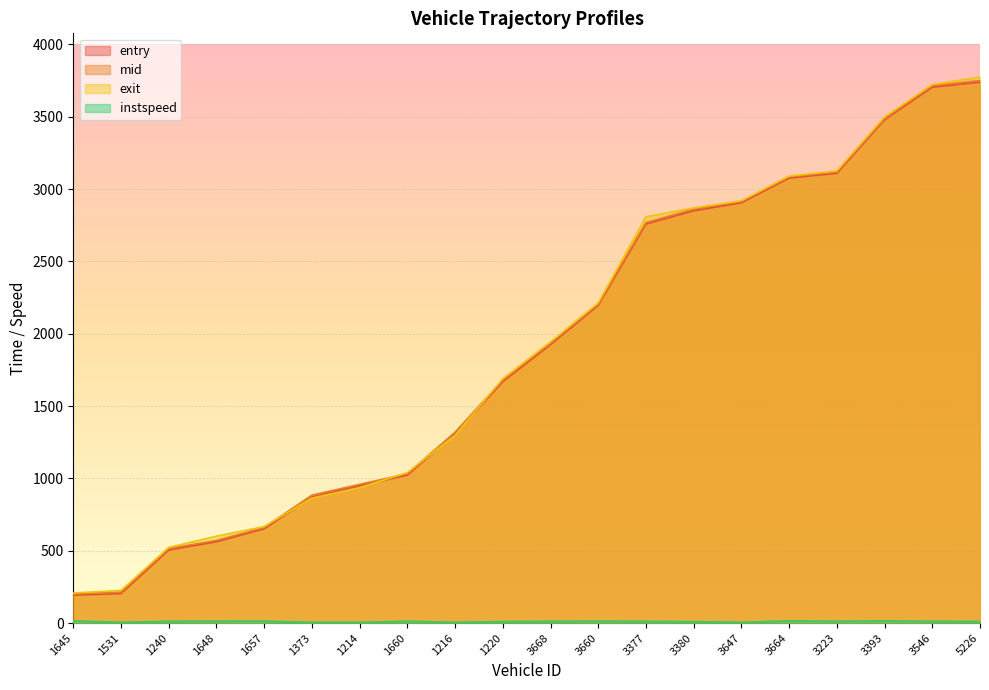

Between 1660 and 3377, which is larger?

3377